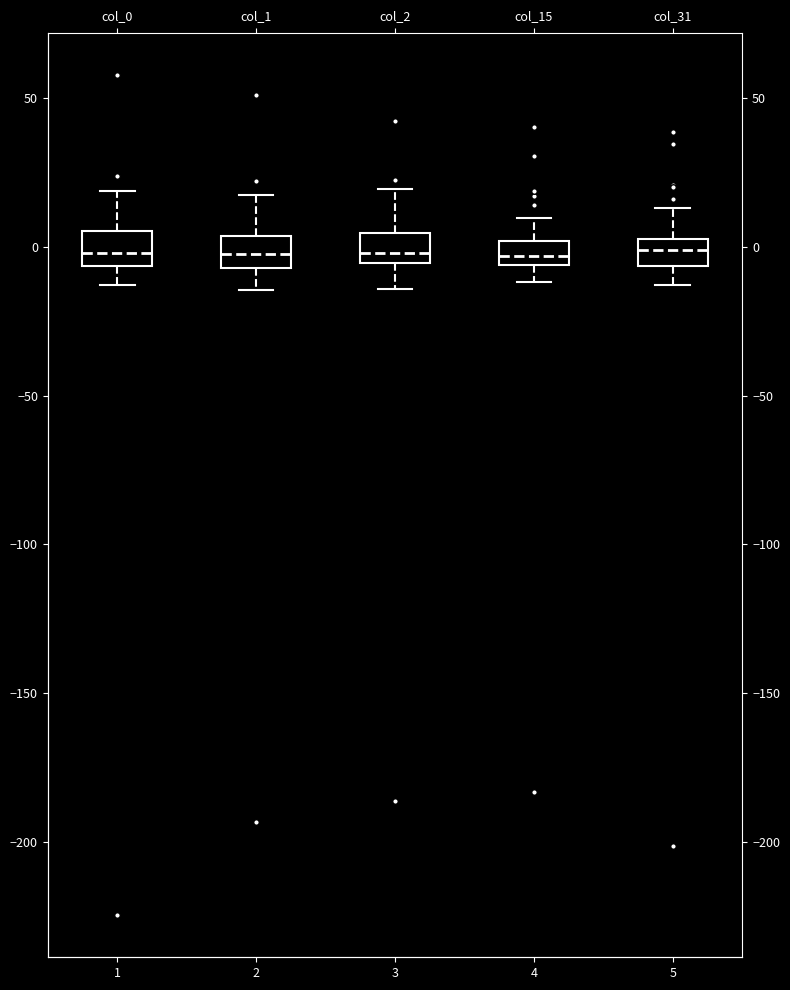

Reading left to right, transcribe this box plot: for each box, give where its median line is, the range the box spans, and where its two whiskers end, as read against the y-axis. The values are not printed on the chart, so give them approximately, as read against the axis.

col_0: median 0, box -5 to 5, whiskers -15 to 20
col_1: median 0, box -5 to 5, whiskers -15 to 15
col_2: median 0, box -5 to 5, whiskers -15 to 20
col_15: median -5 (inside the box), box -5 to 0, whiskers -10 to 10
col_31: median 0 (inside the box), box -5 to 0, whiskers -15 to 15